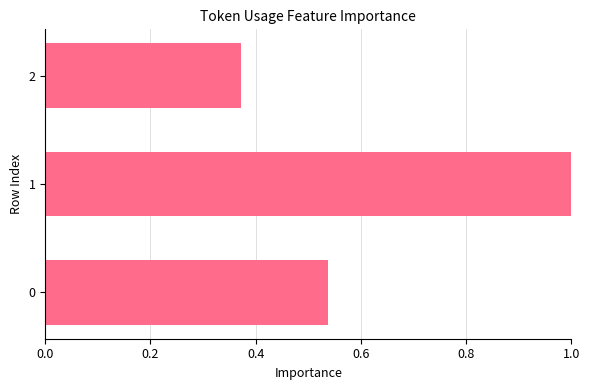

Count the values in the range 0 to 1.

3